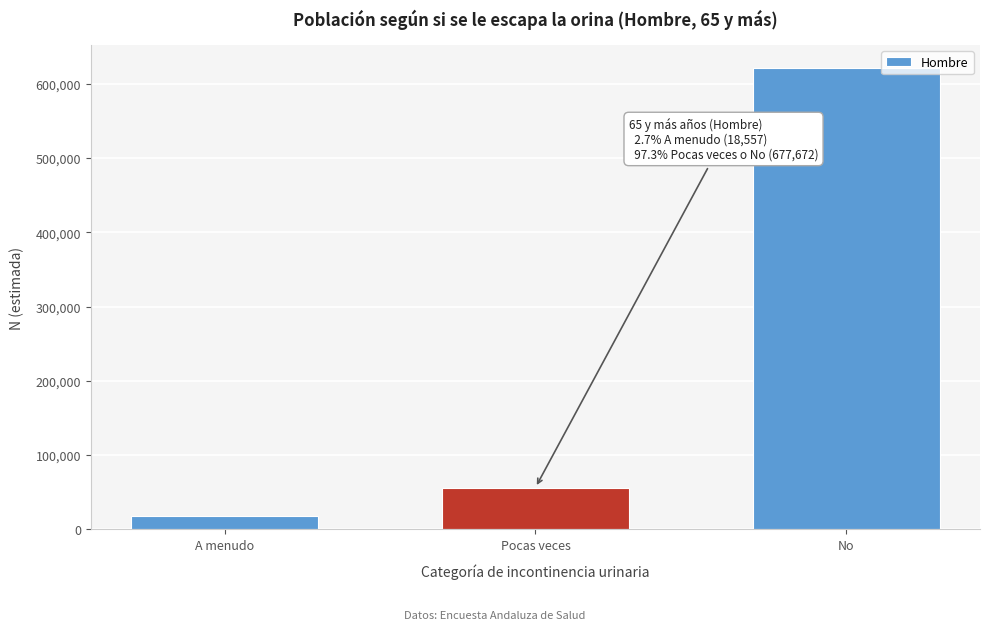

Reading left to right, list all the values displayed in this chart.

A menudo=18557	Pocas veces=56434	No=621238